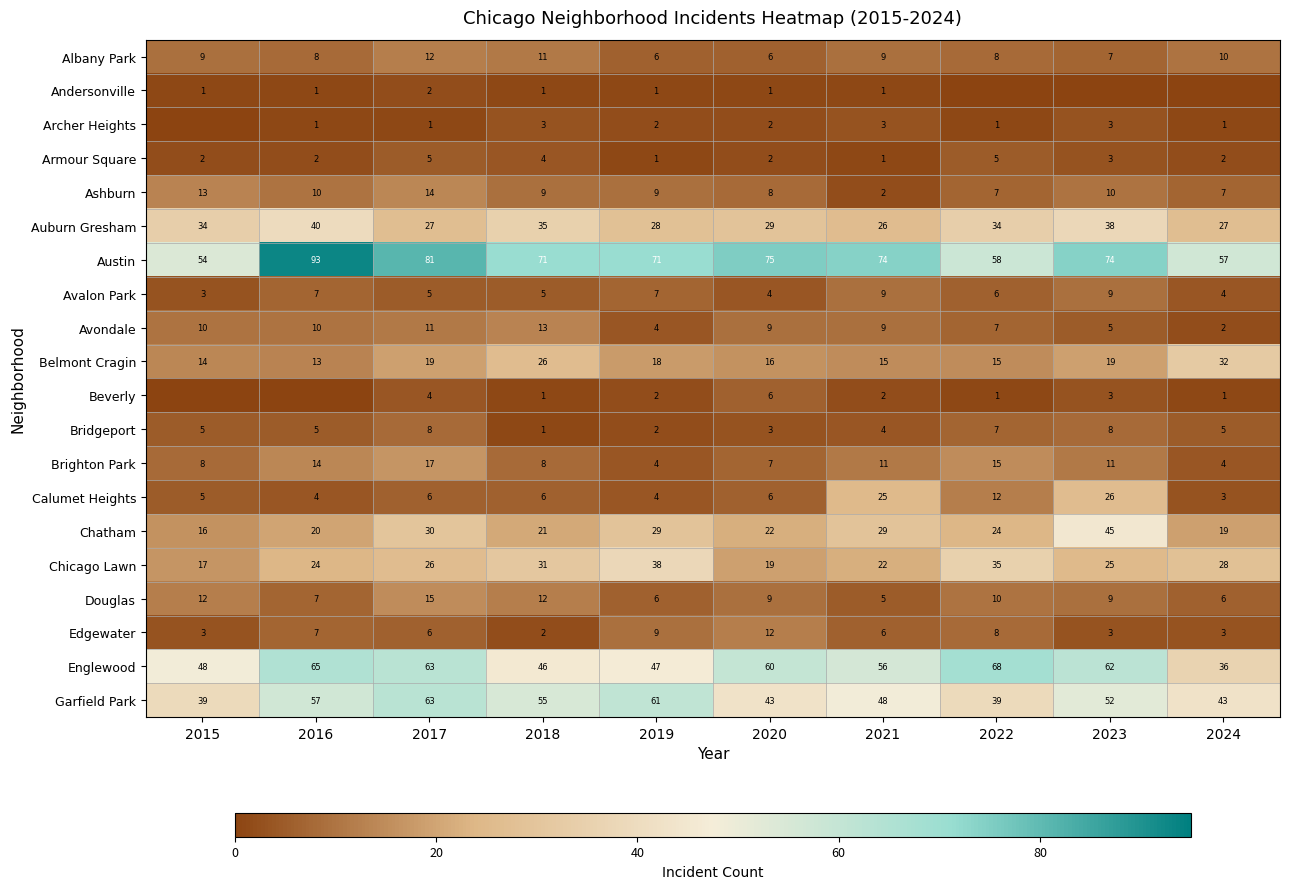

Where is Armour Square nearest to the value 3?

2023